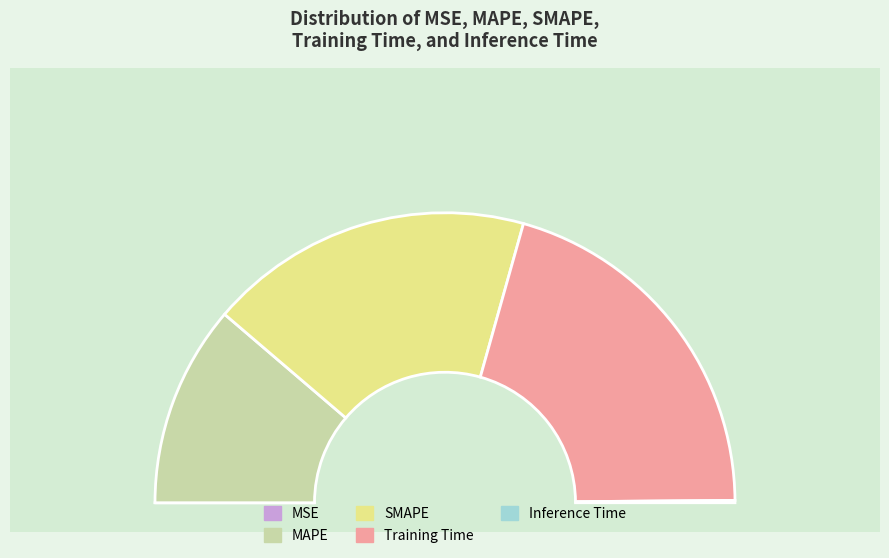

What is the ratio of the value at Training Time to the value at SMAPE?

1.1